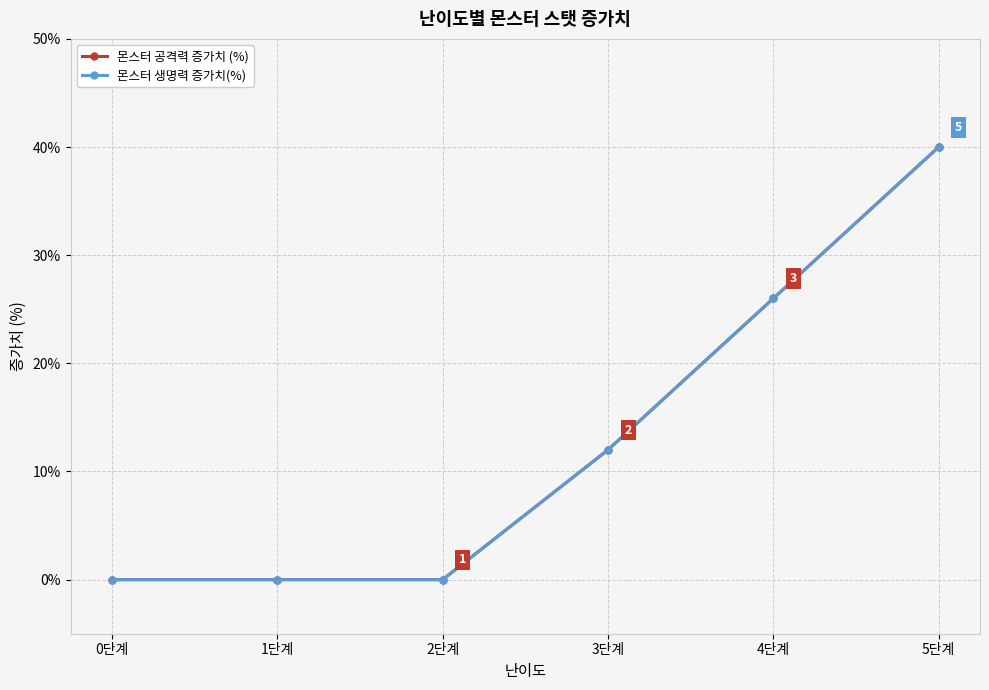

At which label is 몬스터 생명력 증가치(%) closest to 20?

4단계